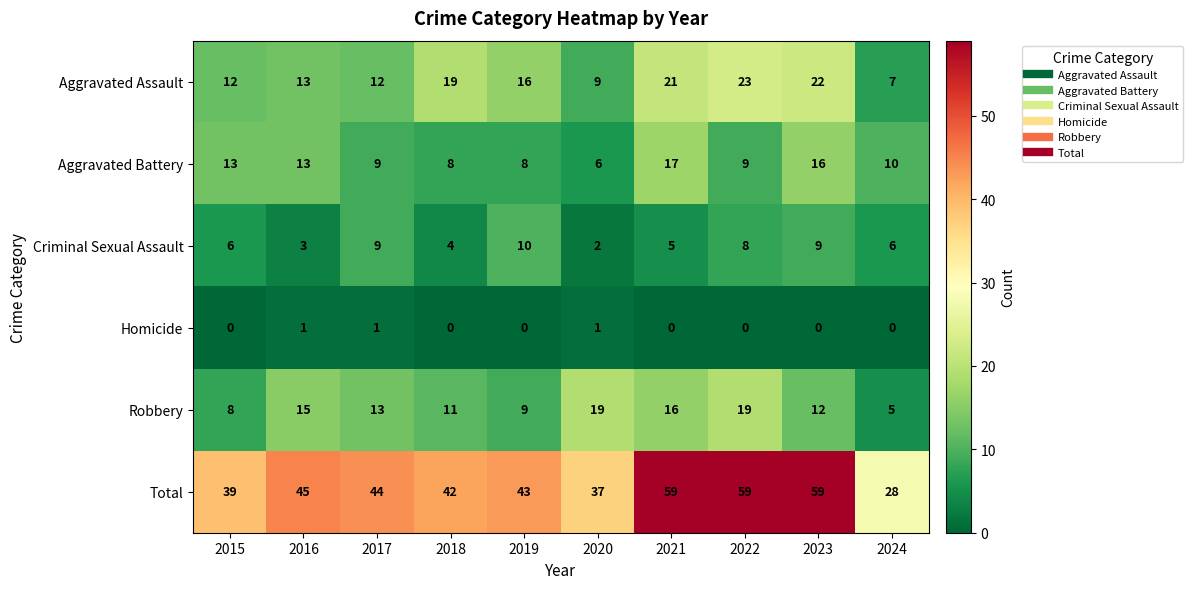

Is it true that Homicide equals 0 at 2022?

True